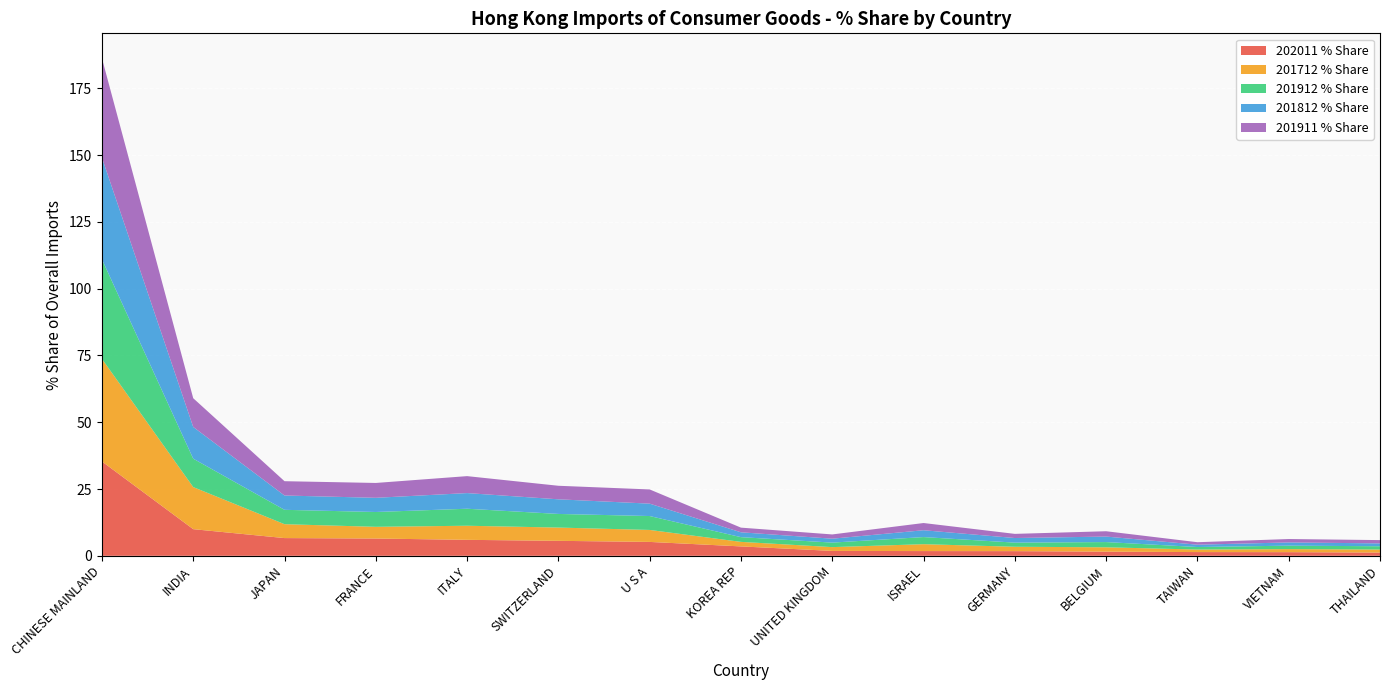

Reading left to right, transcribe all the data shown in this chart.

202011 % Share: 35.3	10.0	6.6	6.5	6.0	5.6	5.2	3.5	1.8	1.8	1.7	1.6	1.4	1.4	1.2
201712 % Share: 38.4	15.8	5.2	4.4	5.3	5.0	4.5	1.7	1.4	2.6	1.6	1.6	0.9	1.1	1.1
201912 % Share: 37.3	10.6	5.4	5.6	6.4	5.1	5.2	1.8	1.7	2.7	1.6	2.0	0.9	1.3	1.2
201812 % Share: 38.1	11.9	5.4	5.3	5.9	5.5	4.6	1.8	1.5	2.6	1.7	2.1	0.9	1.2	1.1
201911 % Share: 37.2	10.8	5.4	5.6	6.3	5.1	5.3	1.7	1.6	2.7	1.6	2.0	0.9	1.3	1.2